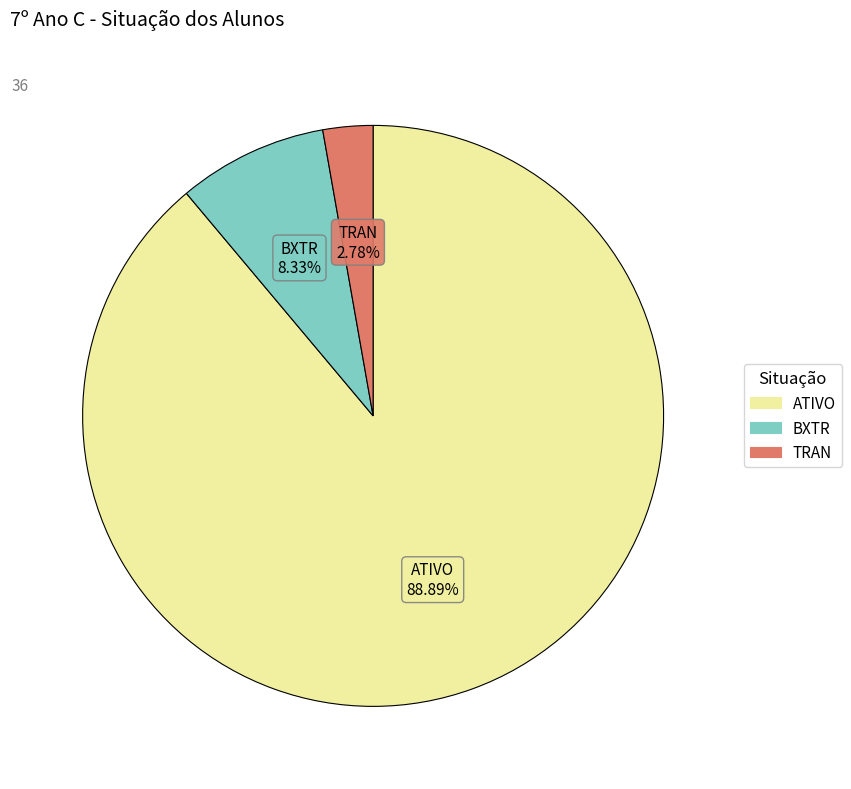

What portion of the pie excludes BXTR?

91.7%